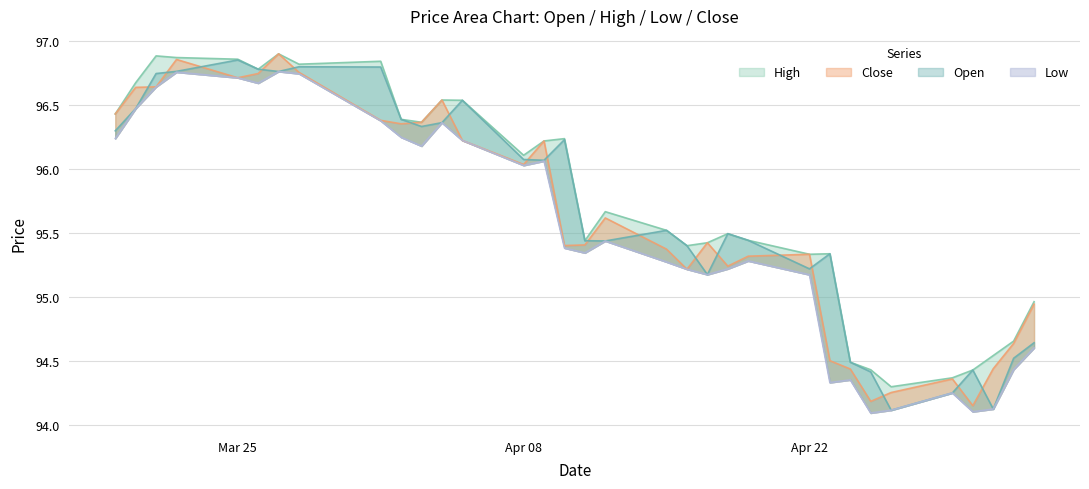

Between 2024-03-19 and 2024-03-28, which series saw the biggest shift?

Low